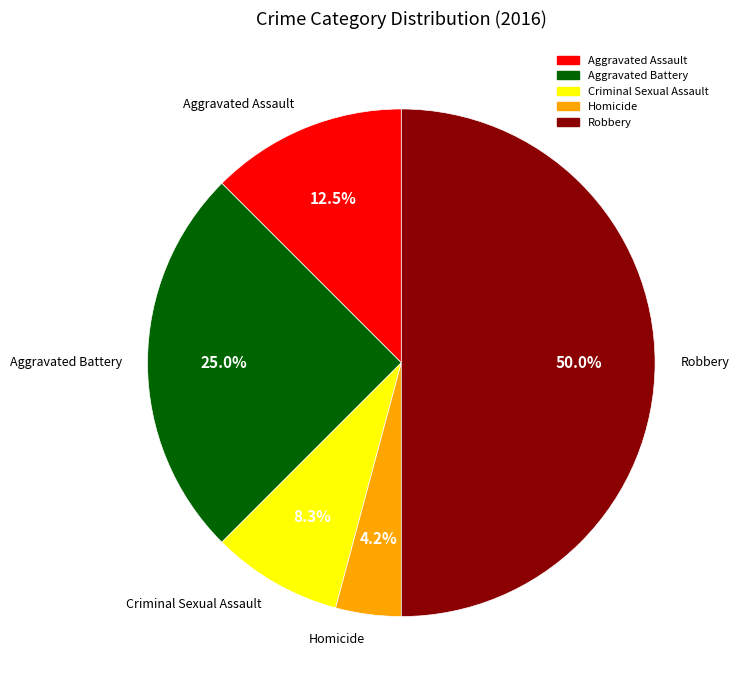

Which slice is the smallest?

Homicide